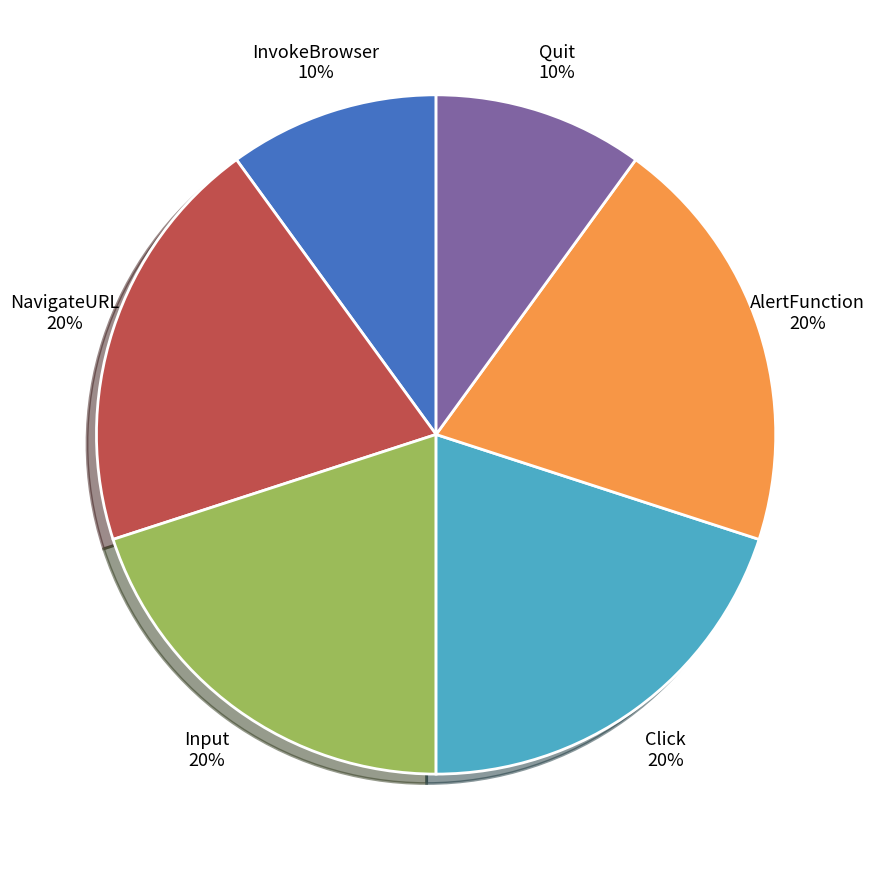

Count the number of slices in the pie.

6